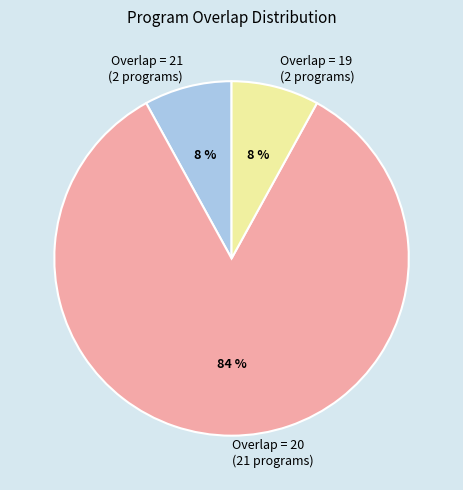

Does any single category account for the majority?

Yes